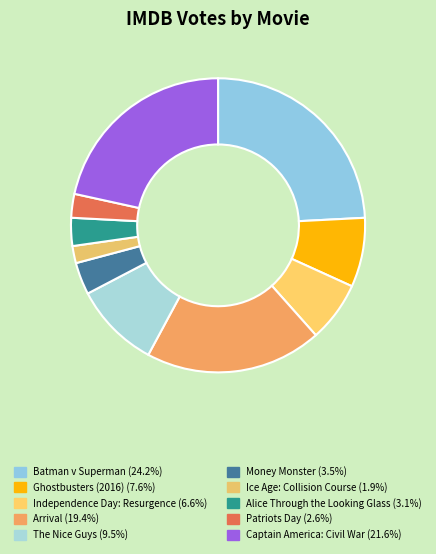

Which category has the smallest portion of the pie?

Ice Age: Collision Course